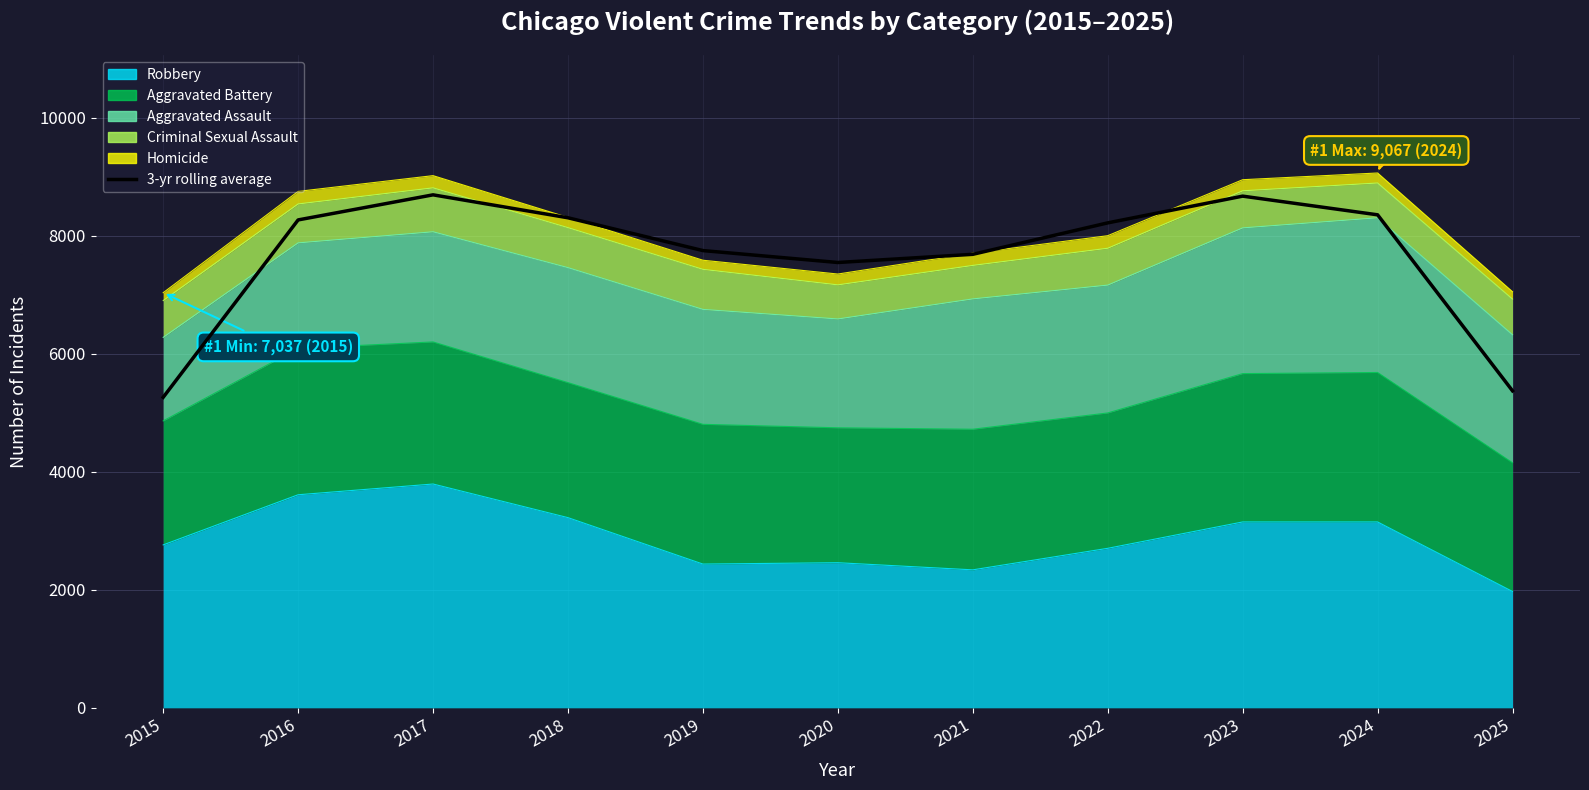

What is the change in value from 2019 to 2024?

+606.3